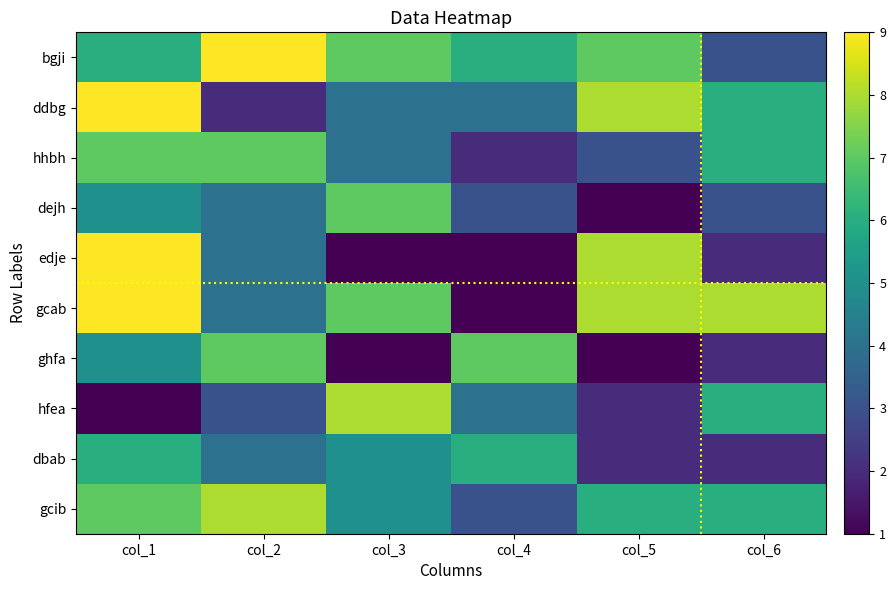

Which has a higher value, col_6 or col_2?

col_2